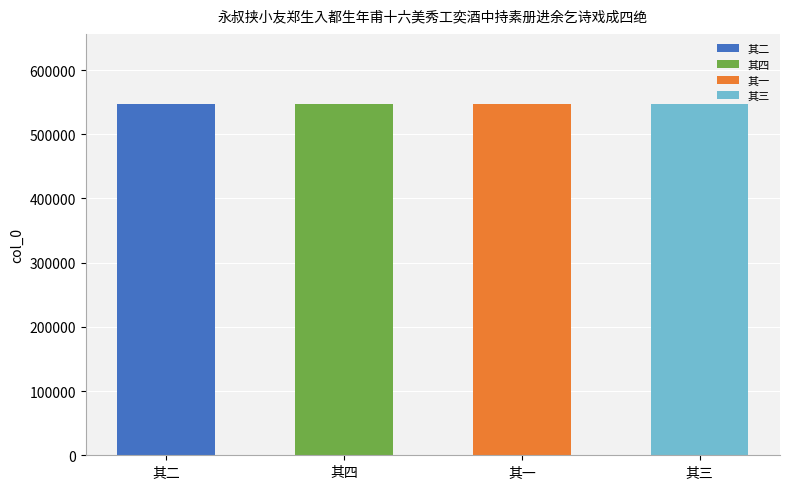

The value at 其一 is 299999. True or false?

False